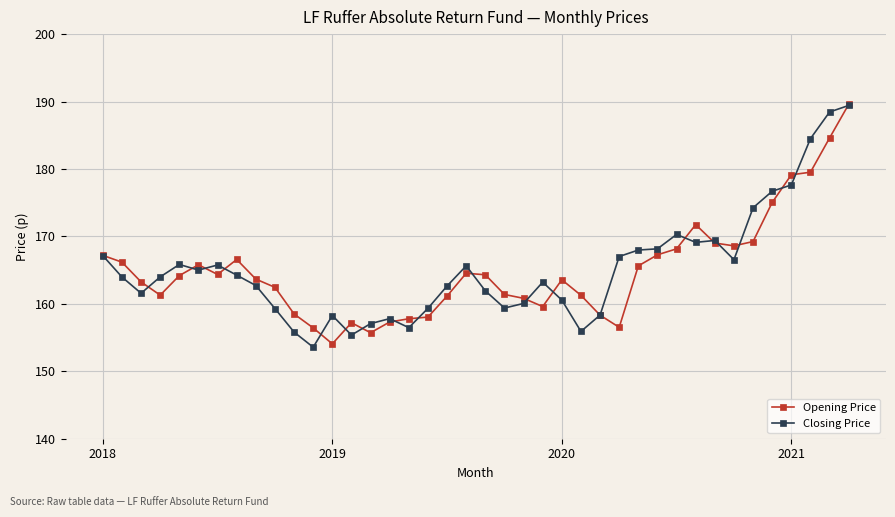

What is the value of the Opening Price point at the 29th from the left?

165.6